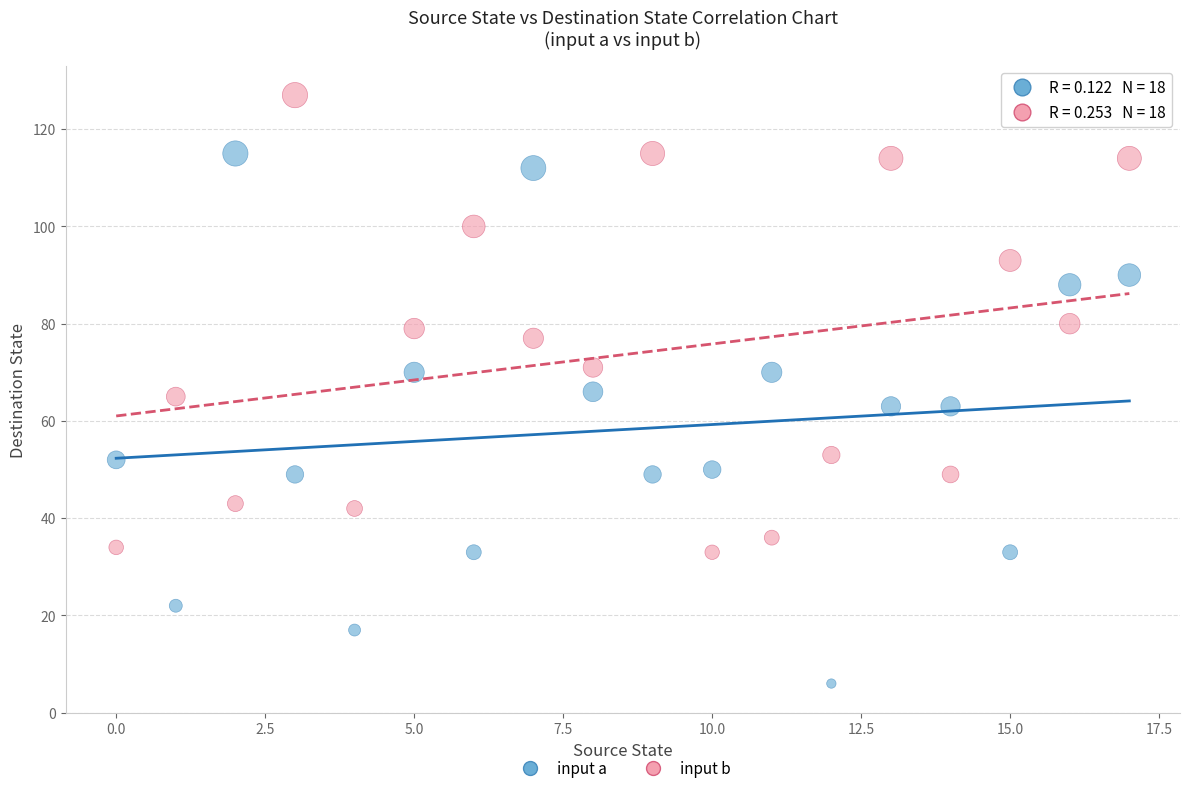

Across all data points, what is the range of Y values (max minus min)?

121